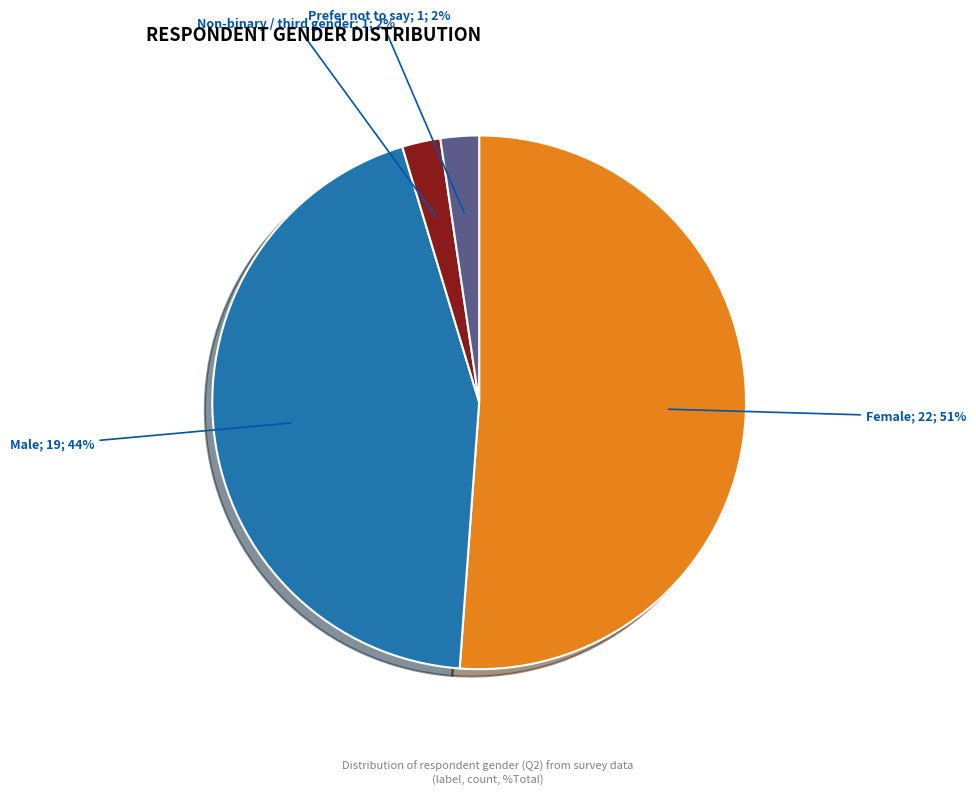

To the nearest percent, what is the average slice percentage?

25%